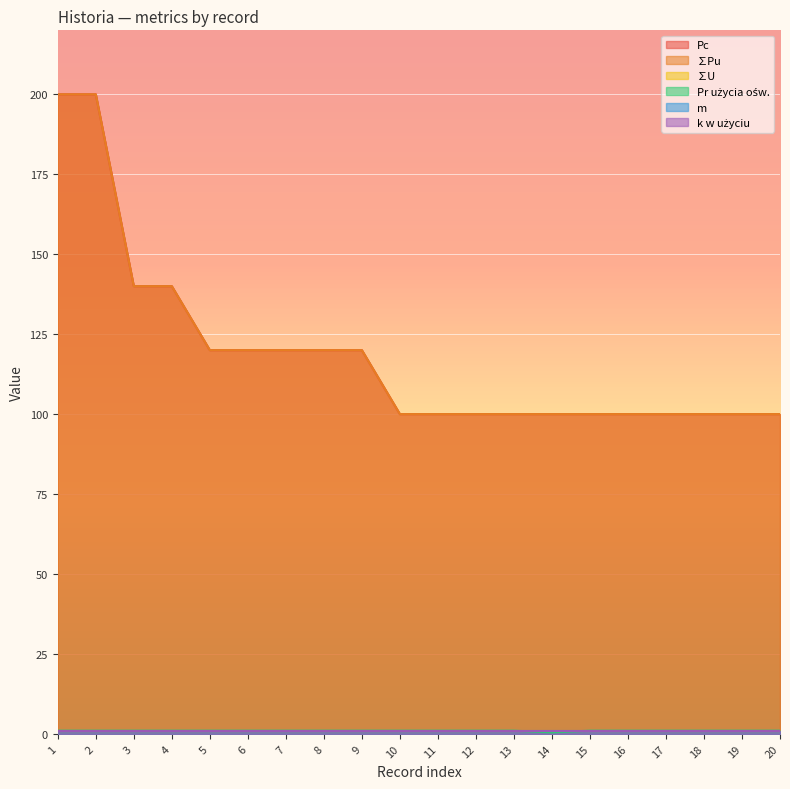

What is the sum of the Pc values at 18 and 14?

200.0